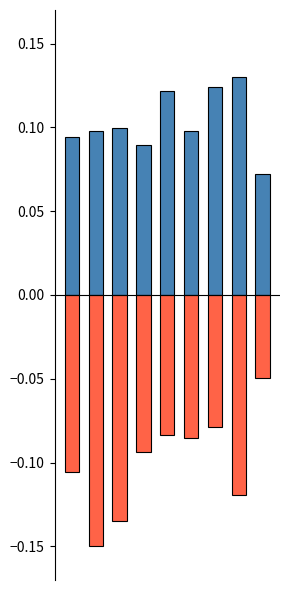

What is the sum of all Robbery (norm) values?

-0.9